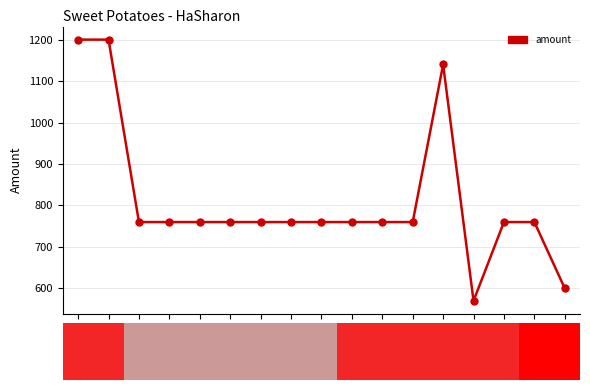

What is the greatest value displayed?

1200